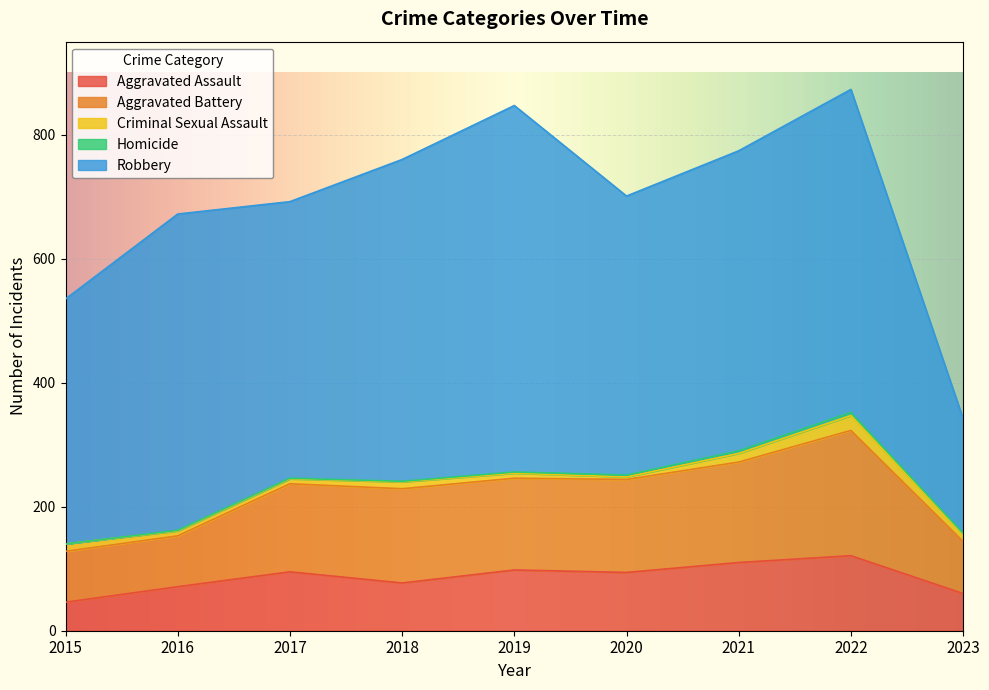

List the labels in order of Aggravated Battery value, smallest first.

2015, 2016, 2023, 2017, 2019, 2020, 2018, 2021, 2022